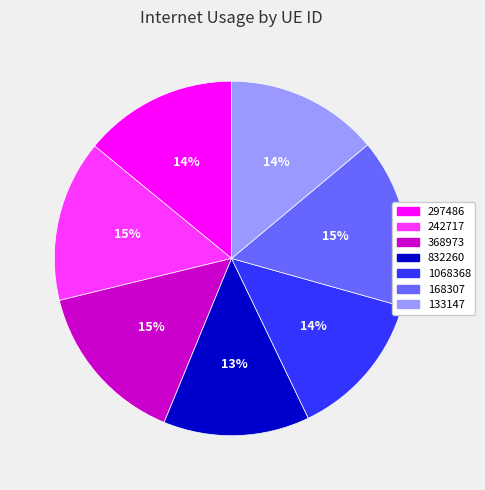

Is it true that 297486 is 14% of the pie?

True